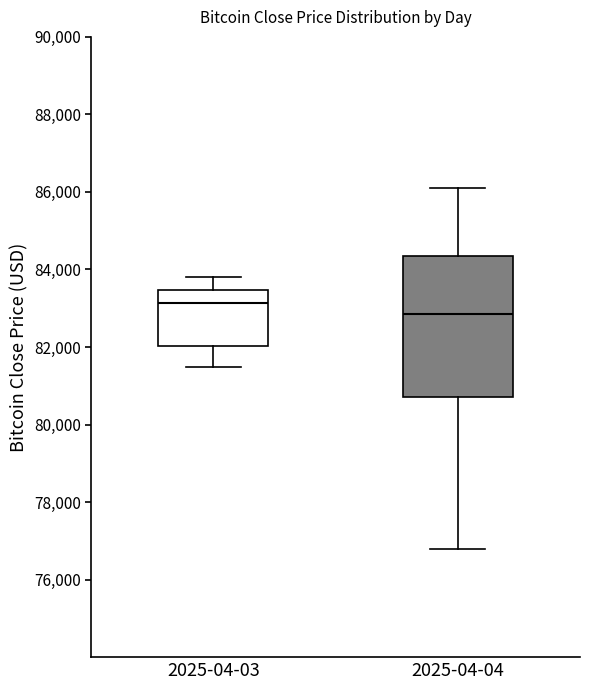

Reading left to right, read every box against the y-axis: the position of its median line, the range the box covers, and the ends of its whiskers. The values are not printed on the chart, so give them approximately, as read against the axis.

2025-04-03: median 83200, box 82000 to 83400, whiskers 81400 to 83800
2025-04-04: median 82800, box 80800 to 84400, whiskers 76800 to 86200